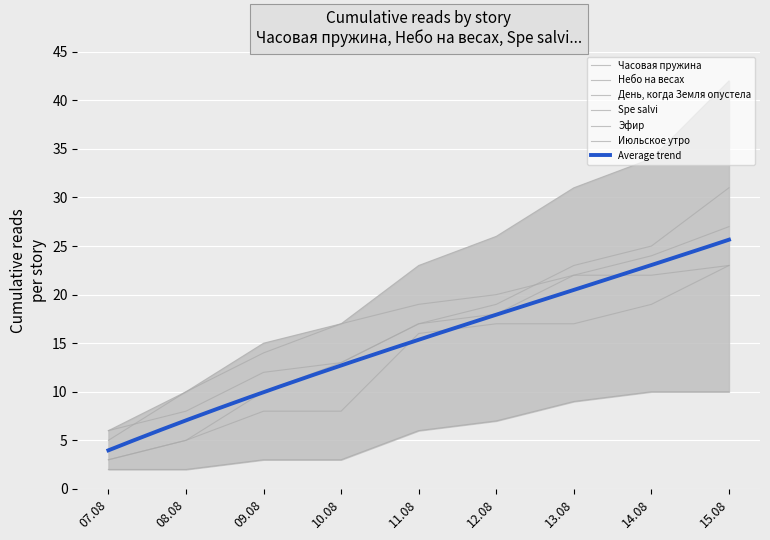

Reading left to right, what are all the values shown in this chart?

Часовая пружина: 07.08=6	08.08=8	09.08=12	10.08=13	11.08=17	12.08=18	13.08=22	14.08=22	15.08=23
Небо на весах: 07.08=6	08.08=10	09.08=14	10.08=17	11.08=19	12.08=20	13.08=22	14.08=24	15.08=27
День, когда Земля опустела: 07.08=2	08.08=2	09.08=3	10.08=3	11.08=6	12.08=7	13.08=9	14.08=10	15.08=10
Spe salvi: 07.08=5	08.08=10	09.08=15	10.08=17	11.08=23	12.08=26	13.08=31	14.08=34	15.08=42
Эфир: 07.08=3	08.08=5	09.08=10	10.08=13	11.08=17	12.08=19	13.08=23	14.08=25	15.08=31
Июльское утро: 07.08=3	08.08=5	09.08=8	10.08=8	11.08=16	12.08=17	13.08=17	14.08=19	15.08=23